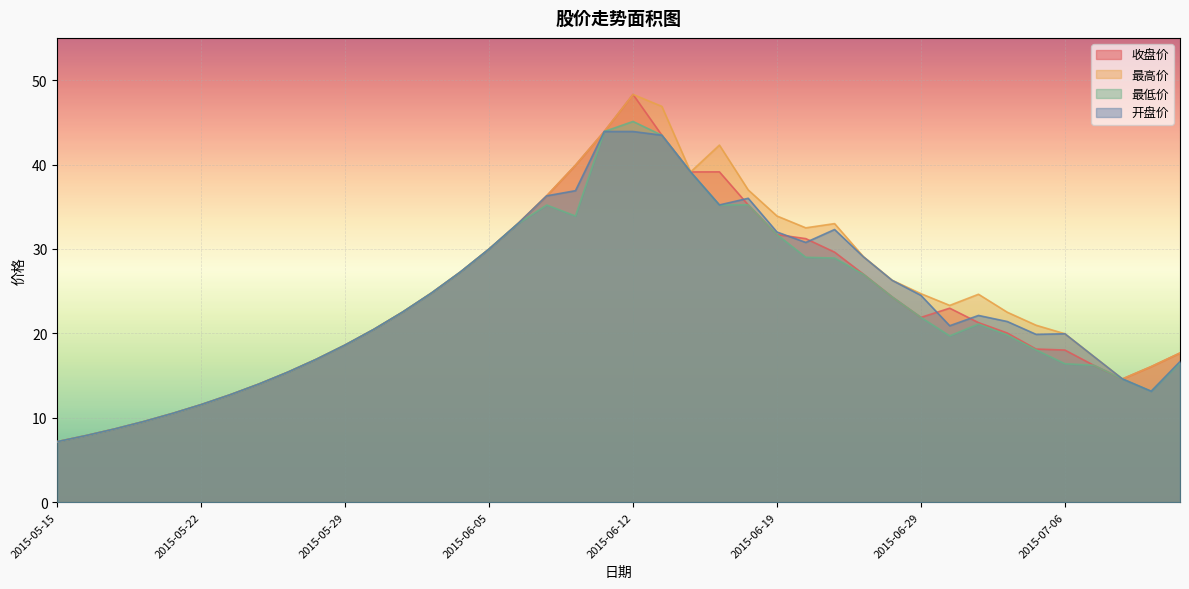

Which series changed the most between 2015-06-05 and 2015-06-24?

最高价